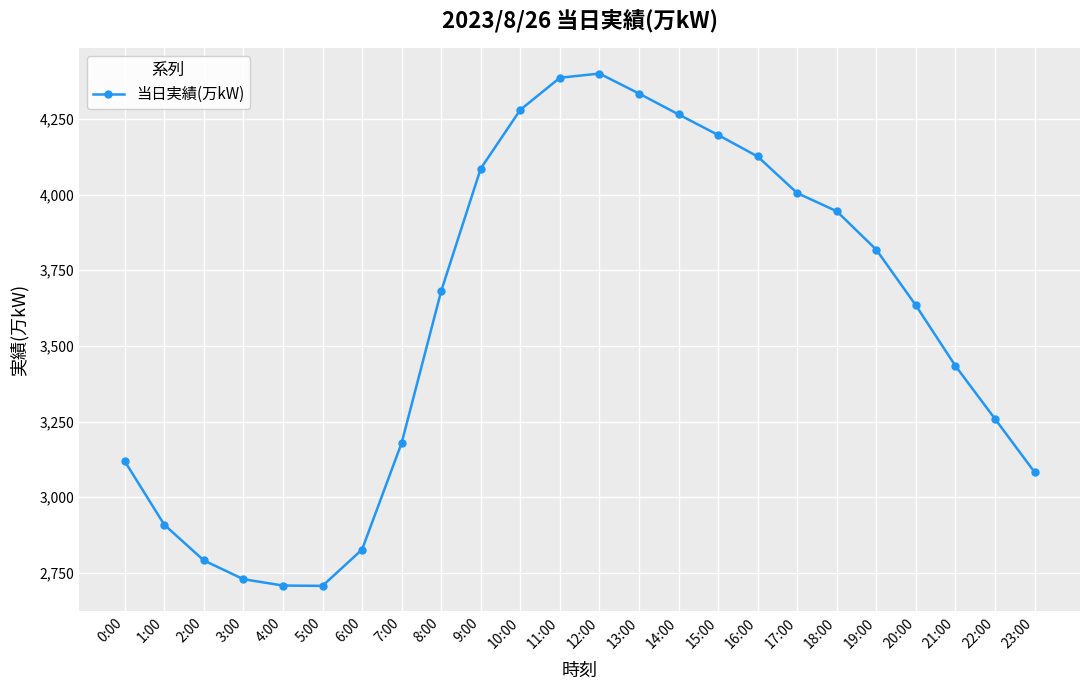

At which label is the value closest to 3553?

20:00